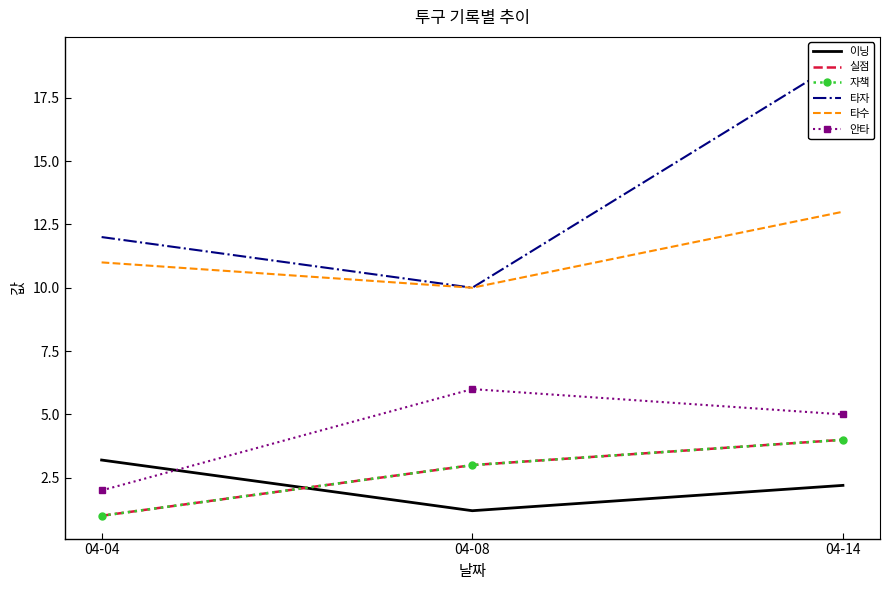

At which category is the sum across all series the highest?

04-14